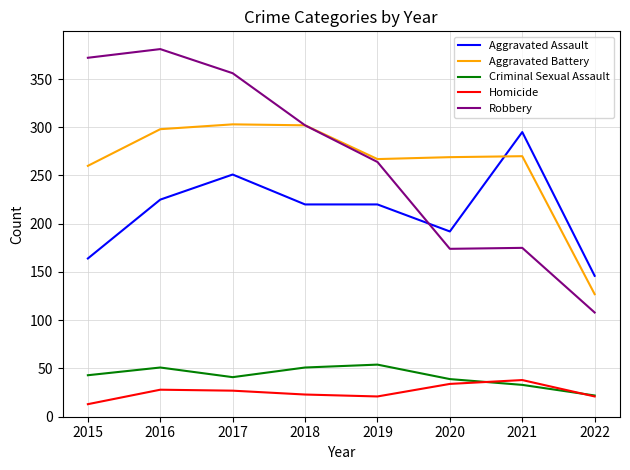

At how many categories does at least one series exceed 247?

7